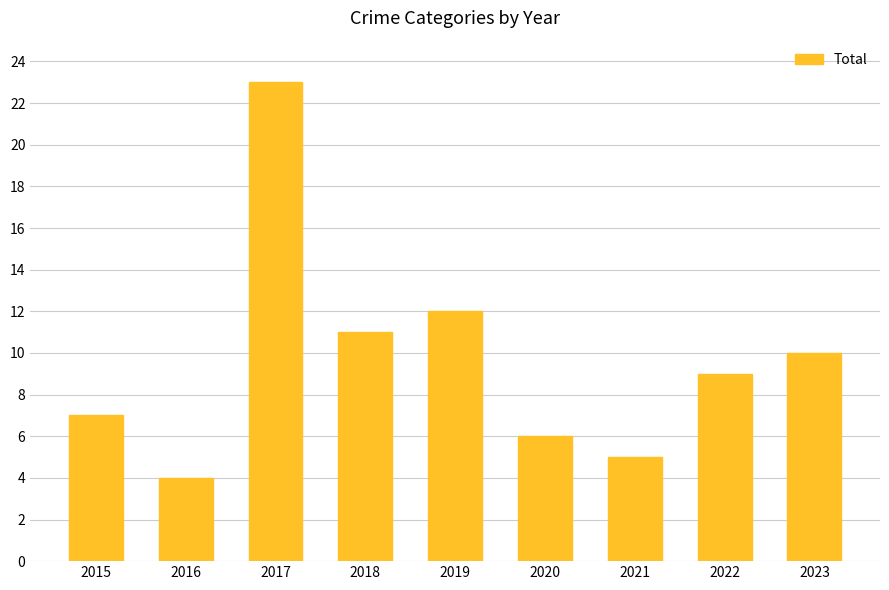

What is the value of the 4th bar from the left?

11